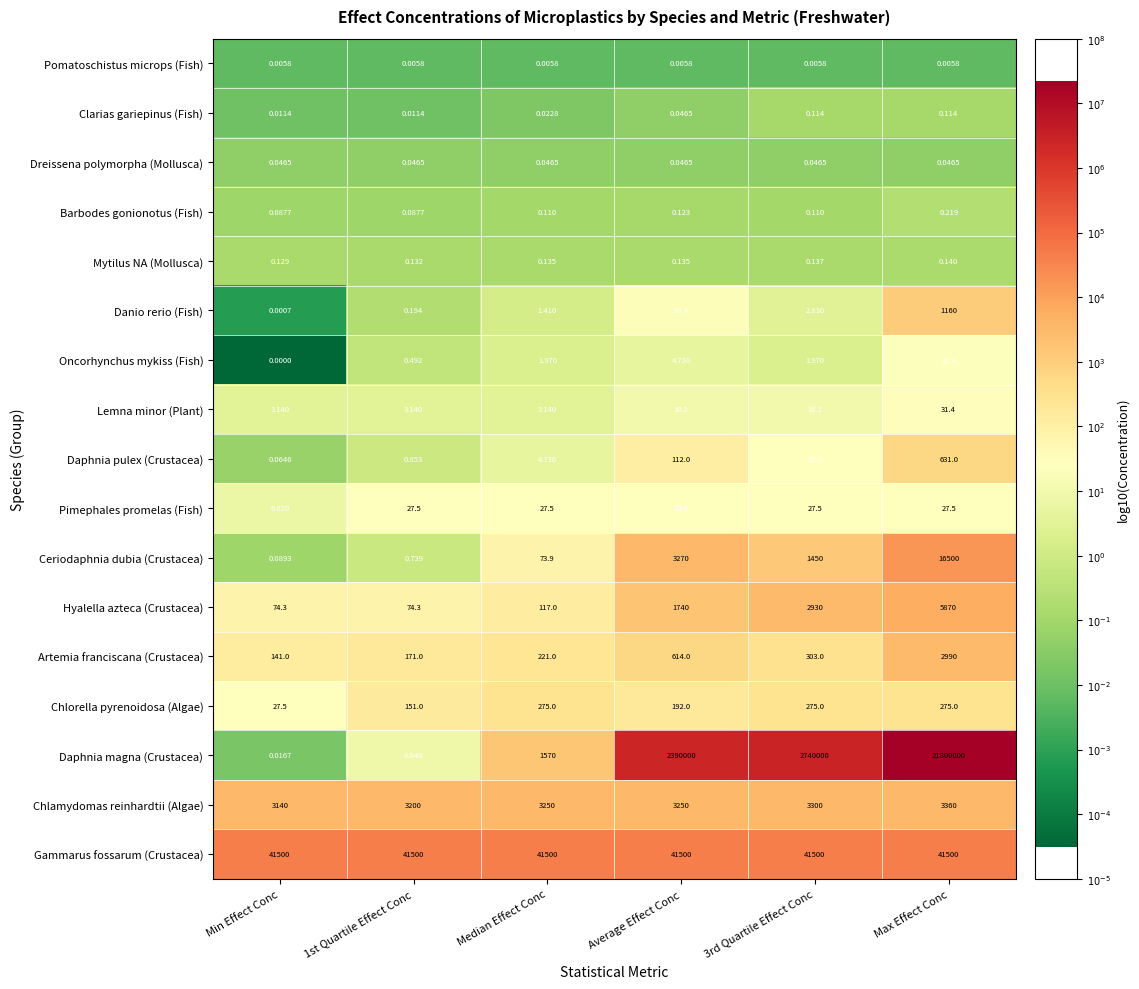

Which series changed the most between 1st Quartile Effect Conc and Median Effect Conc?

Daphnia magna (Crustacea)